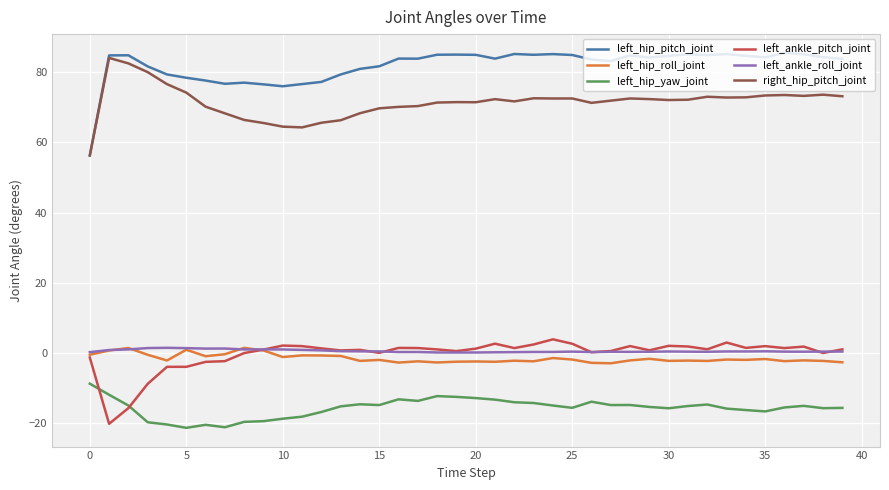

Which series has the widest spread of values?

left_hip_pitch_joint